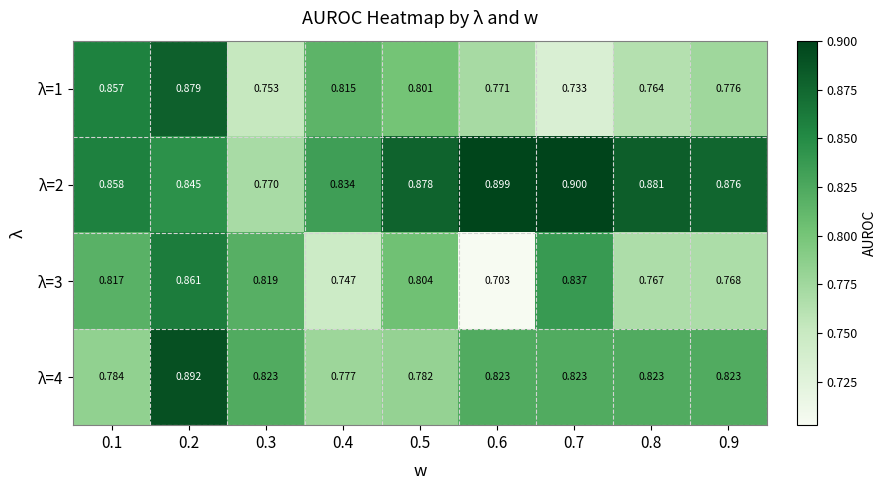

Is the value of λ=4 at 0.8 greater than the value of λ=2 at 0.7?

No